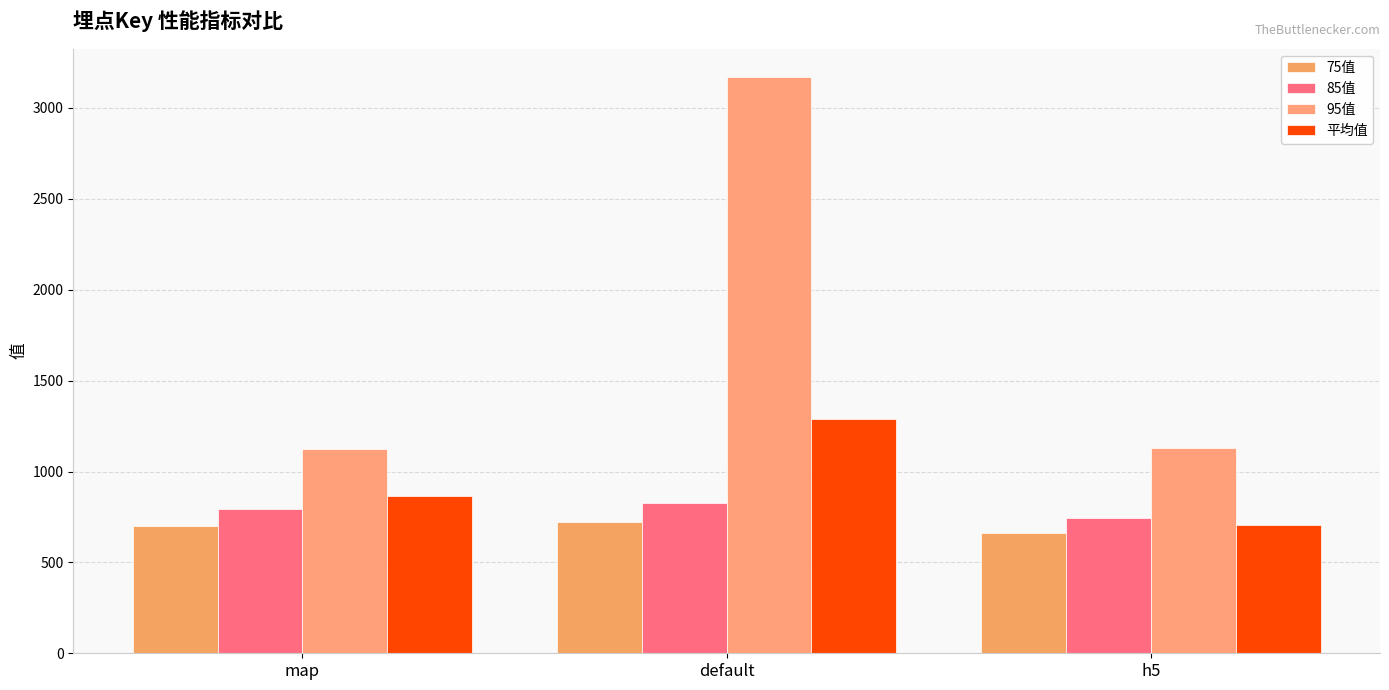

True or false: 平均值 has a value of 970.7 at h5.

False